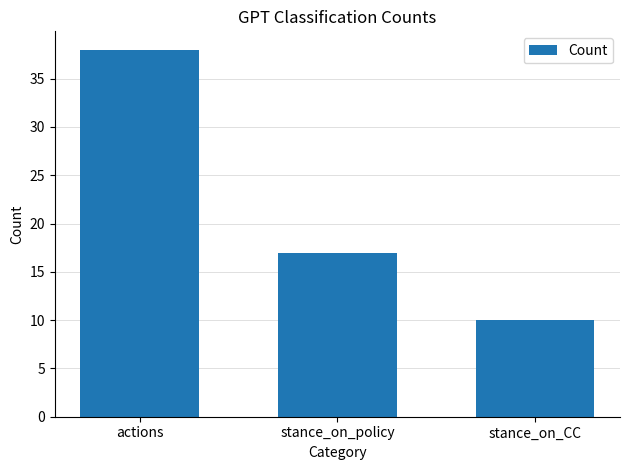

What is the sum of all values?

65